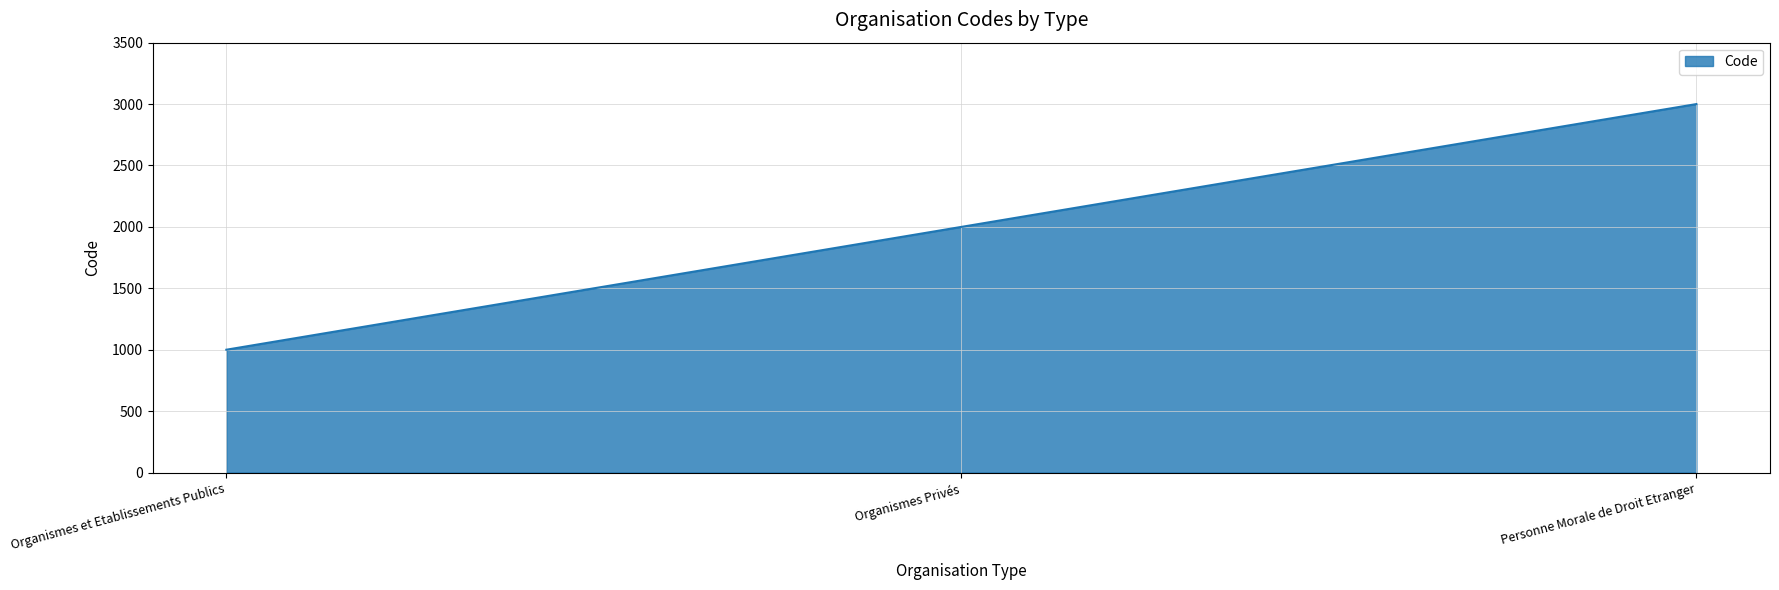

Reading left to right, transcribe all the data shown in this chart.

1000	2000	3000